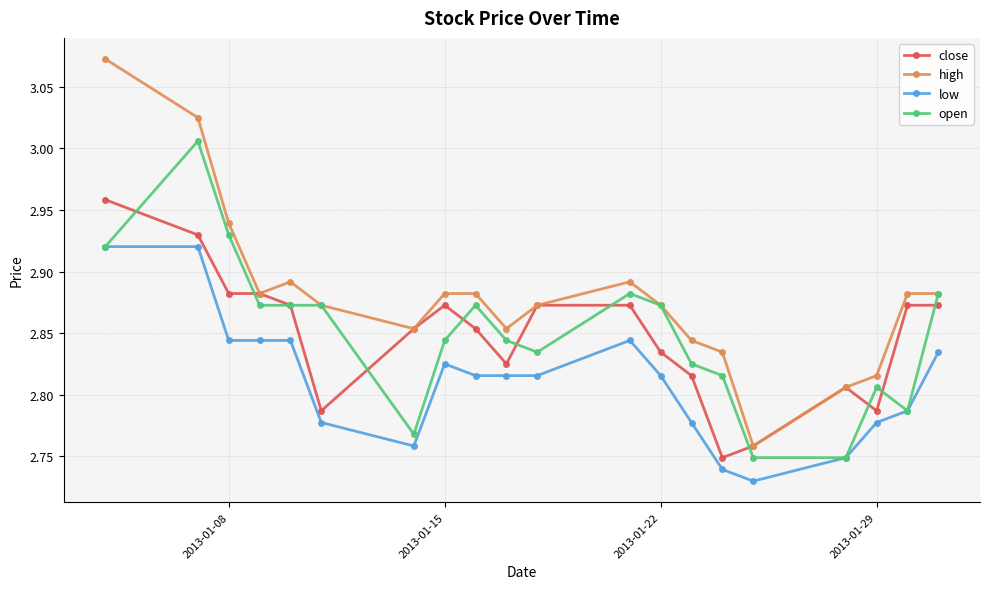

Rank the series by their maximum value, from highest to lowest.

high, open, close, low